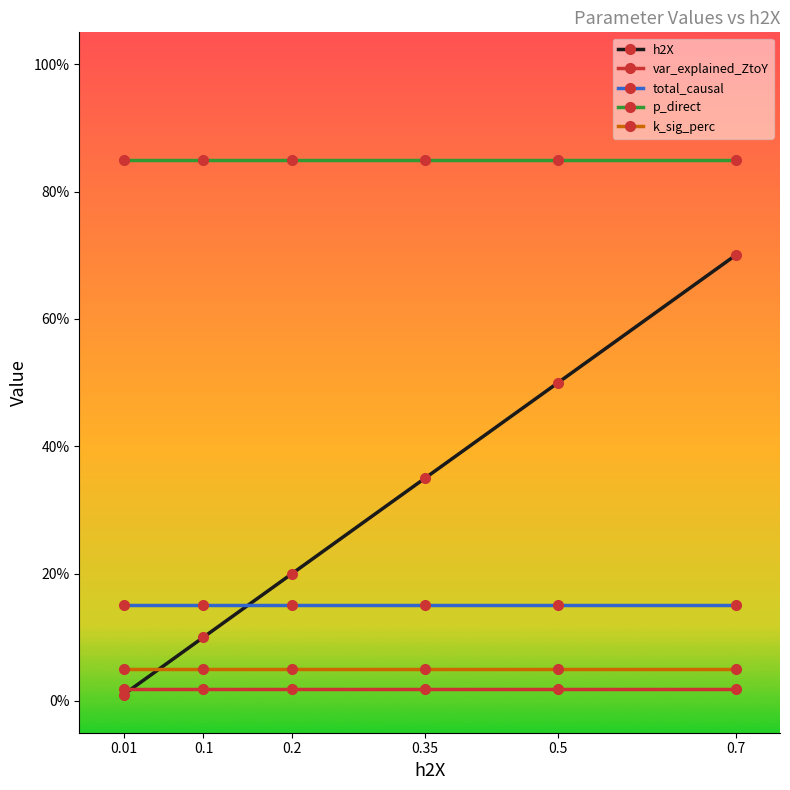

Does the chart have visible grid lines?

No